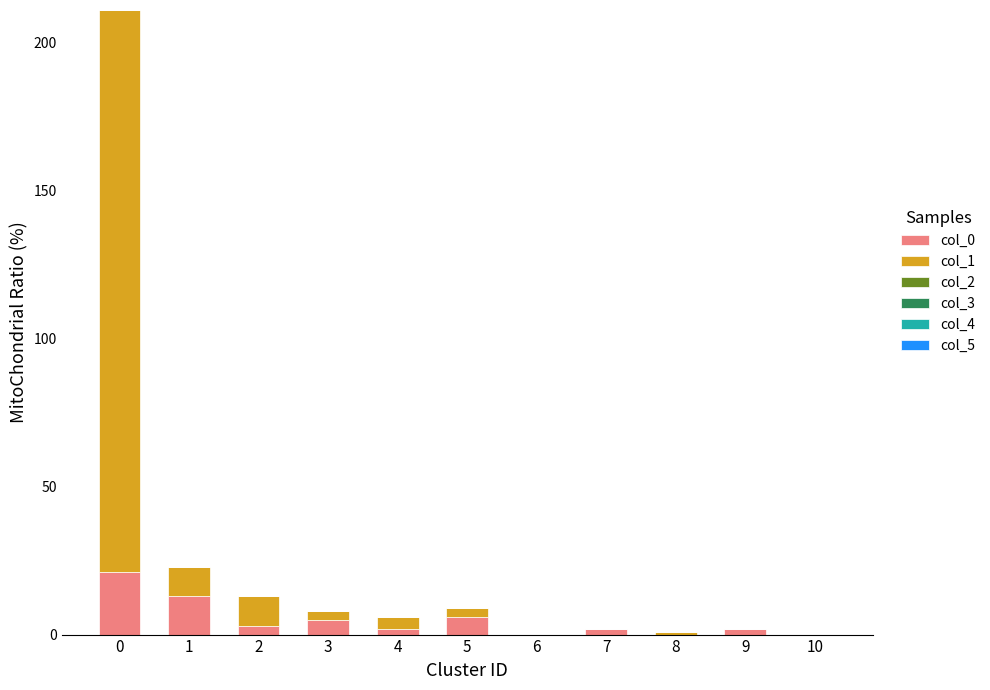

Reading left to right, what are the values for col_0?

0=21	1=13	2=3	3=5	4=2	5=6	6=0	7=2	8=0	9=2	10=0